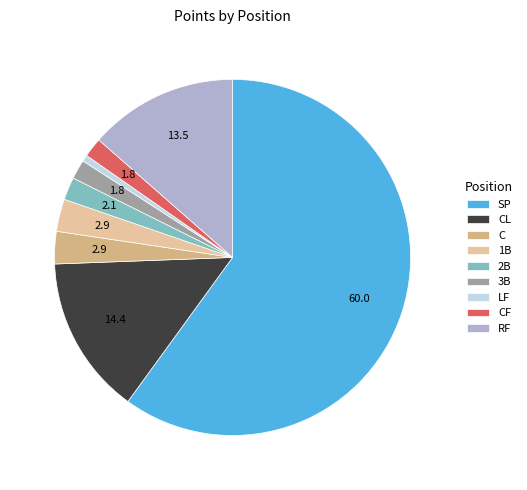

Is SP the majority of the pie?

Yes